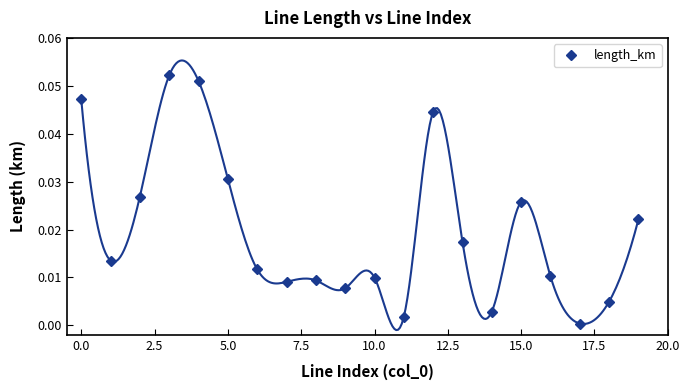

What is the sum of all values?

0.4